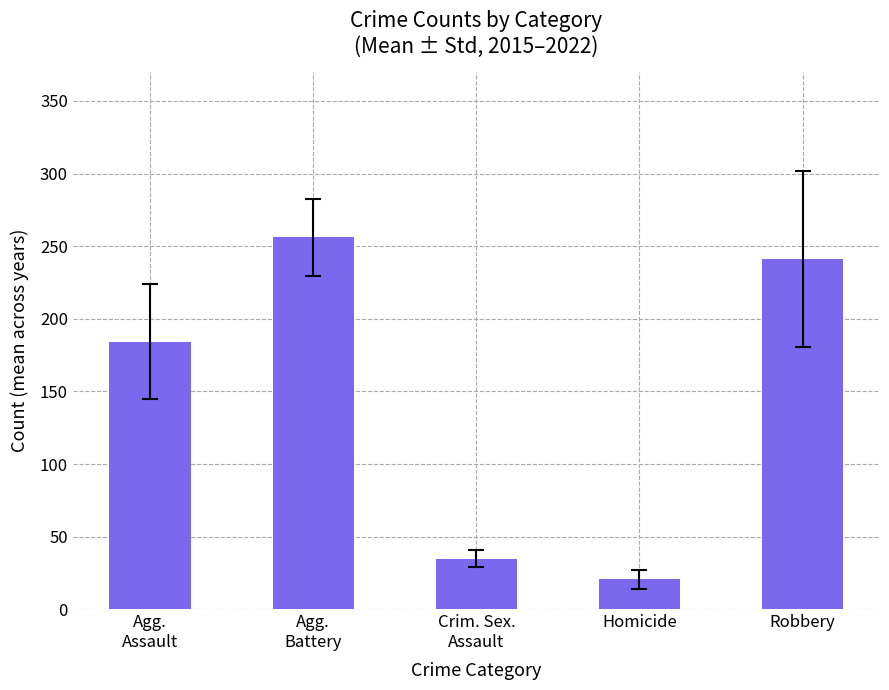

Reading right to left, transcribe all the data shown in this chart.

Robbery=241.0	Homicide=20.6	Crim. Sex.
Assault=34.9	Agg.
Battery=256.1	Agg.
Assault=184.4